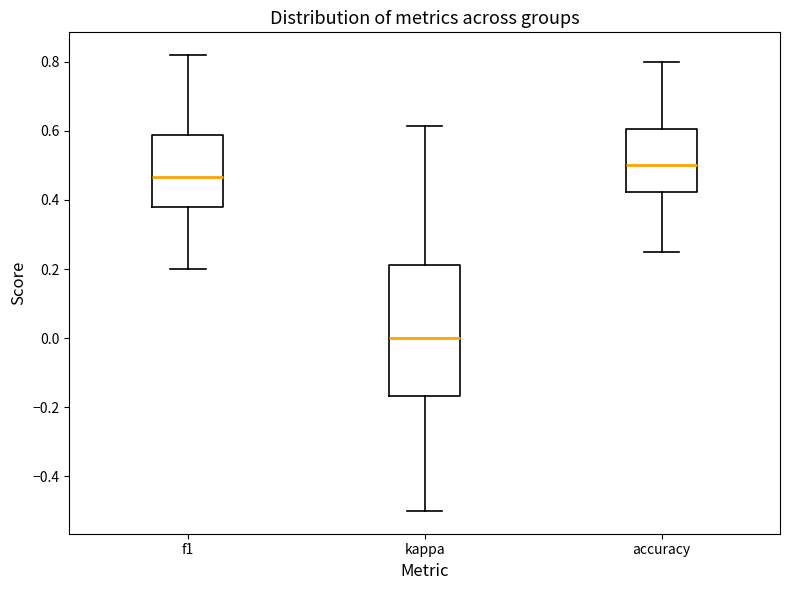

Reading left to right, transcribe this box plot: for each box, give where its median line is, the range the box spans, and where its two whiskers end, as read against the y-axis. The values are not printed on the chart, so give them approximately, as read against the axis.

f1: median 0.46, box 0.38 to 0.58, whiskers 0.20 to 0.82
kappa: median 0.00, box -0.16 to 0.22, whiskers -0.50 to 0.62
accuracy: median 0.50, box 0.42 to 0.60, whiskers 0.26 to 0.80